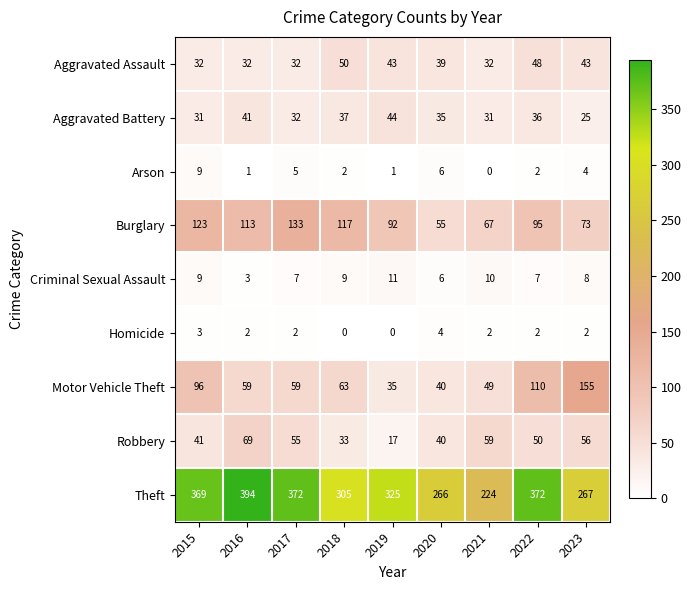

The Robbery series shows 55 at 2017. True or false?

True